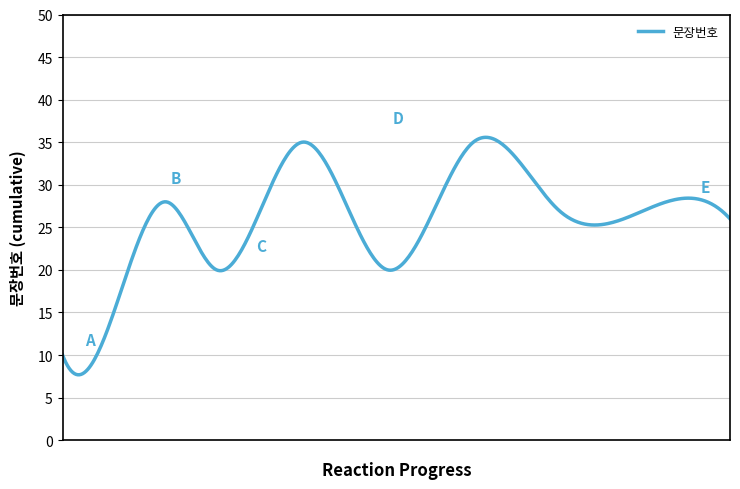

How many lines are shown in the chart?

1